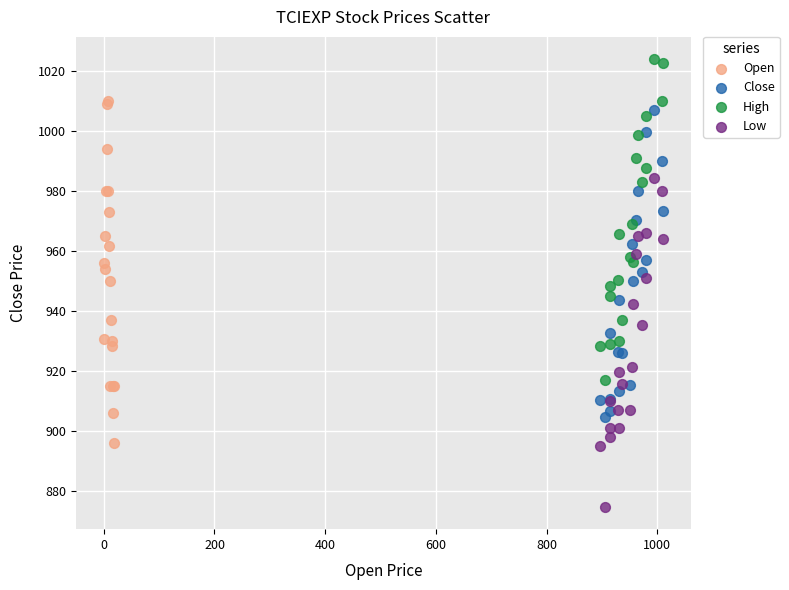

Which series has the largest Y range (max minus min)?

Open